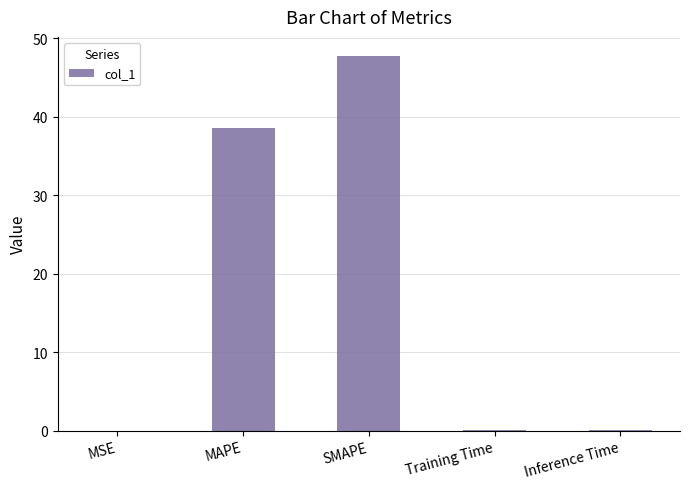

Which category has the highest value across all series?

SMAPE